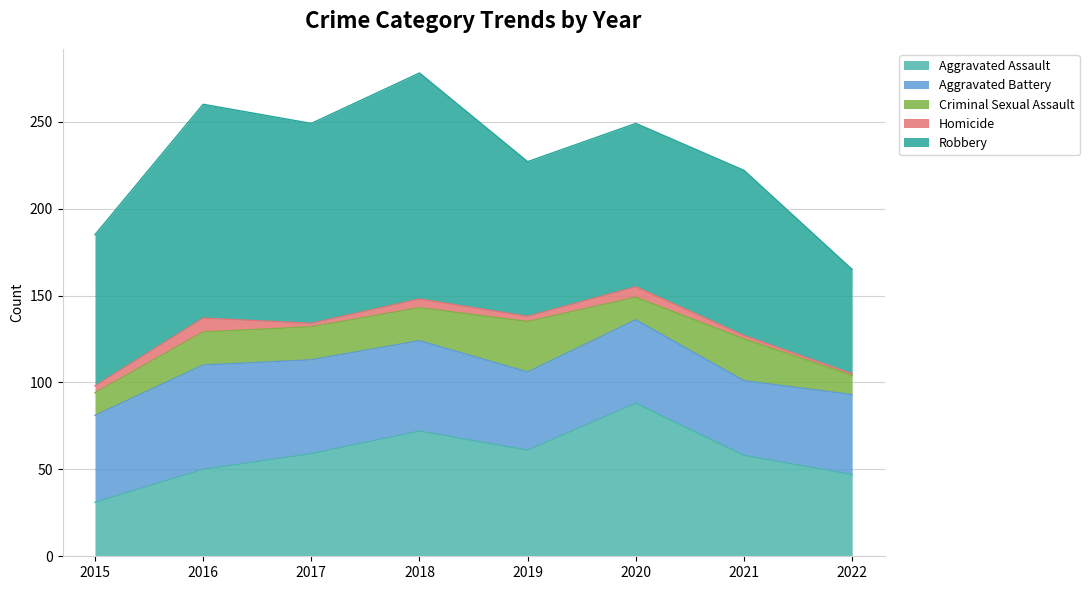

What is the highest value of the Criminal Sexual Assault series?

29